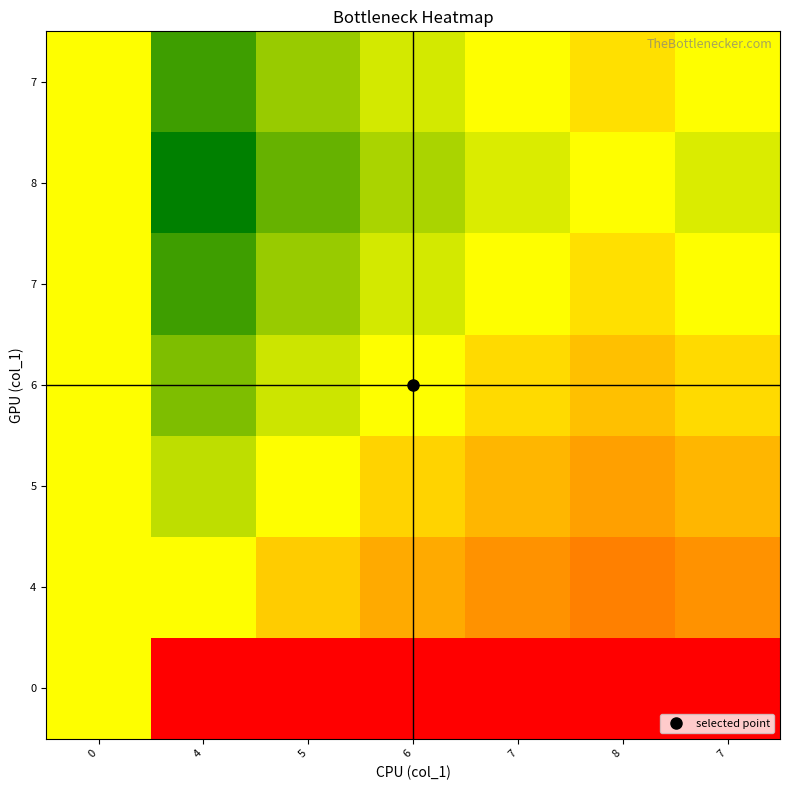

Which category has the lowest value across all series?

4